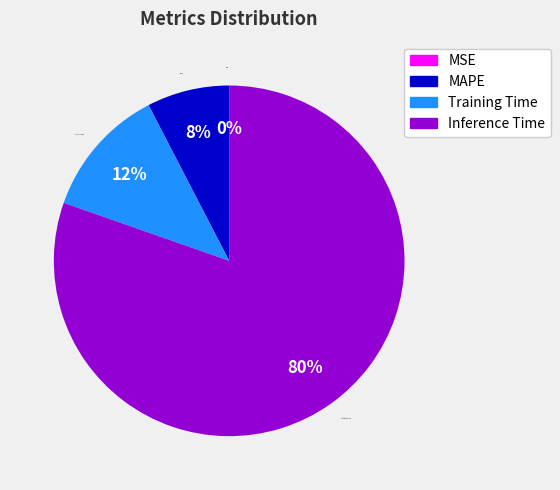

To the nearest percent, what is the difference between the largest and smallest slice percentages?

80%